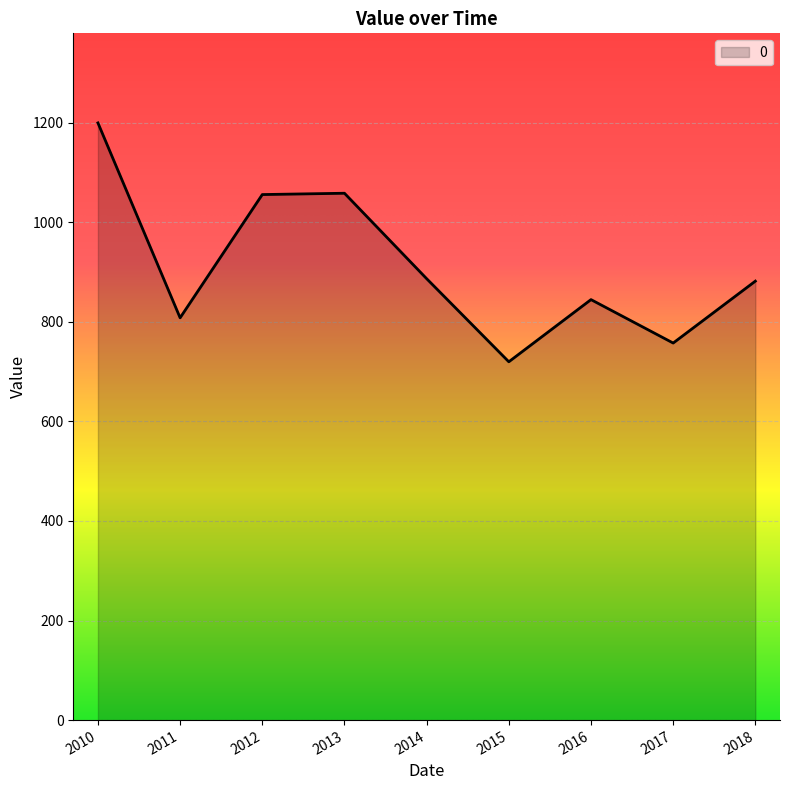

Read the value at 2011.

808.0